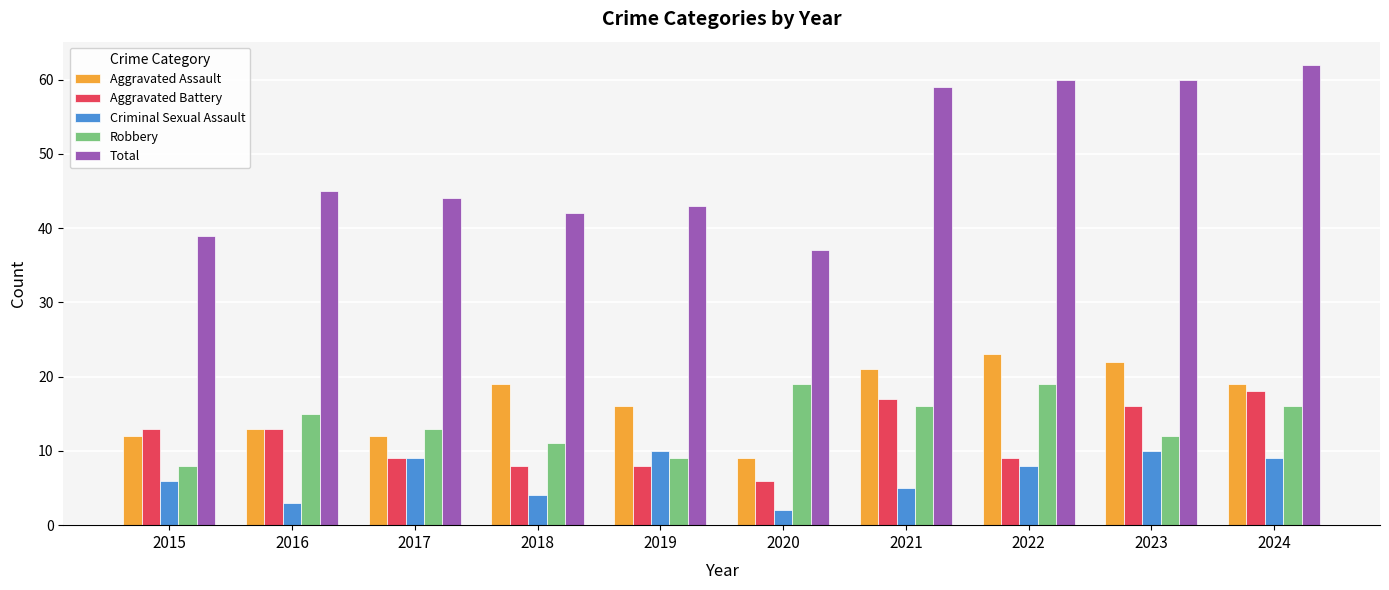

What is the approximate value of Total at 2016?

45